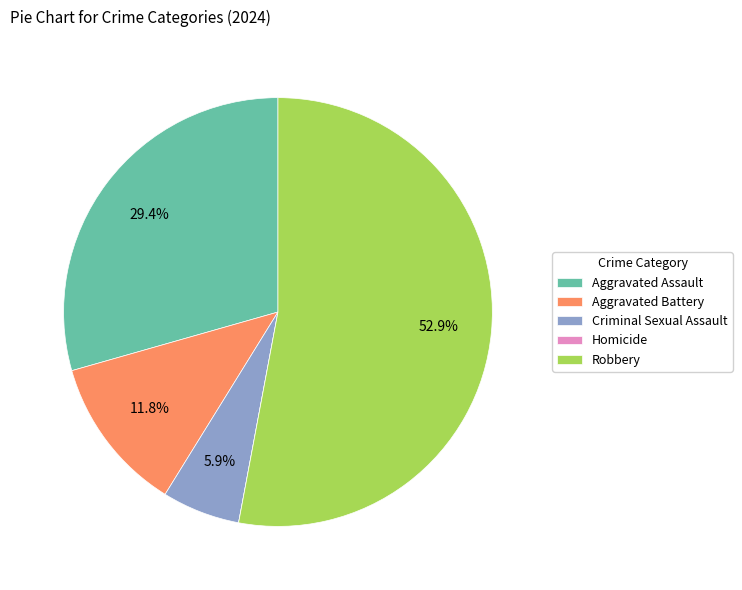

Which has a higher value, Criminal Sexual Assault or Aggravated Battery?

Aggravated Battery